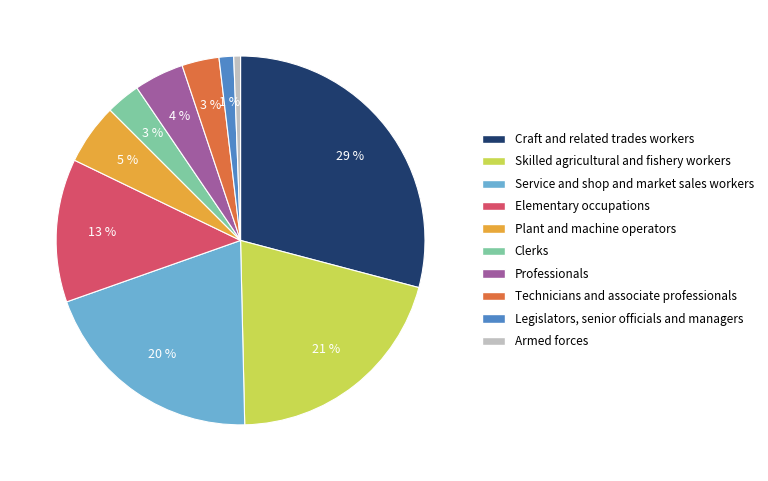

Does any single category account for the majority?

No